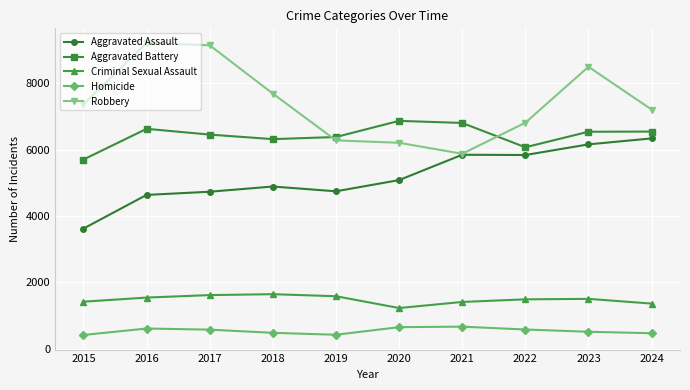

At how many categories does at least one series exceed 8279?

3